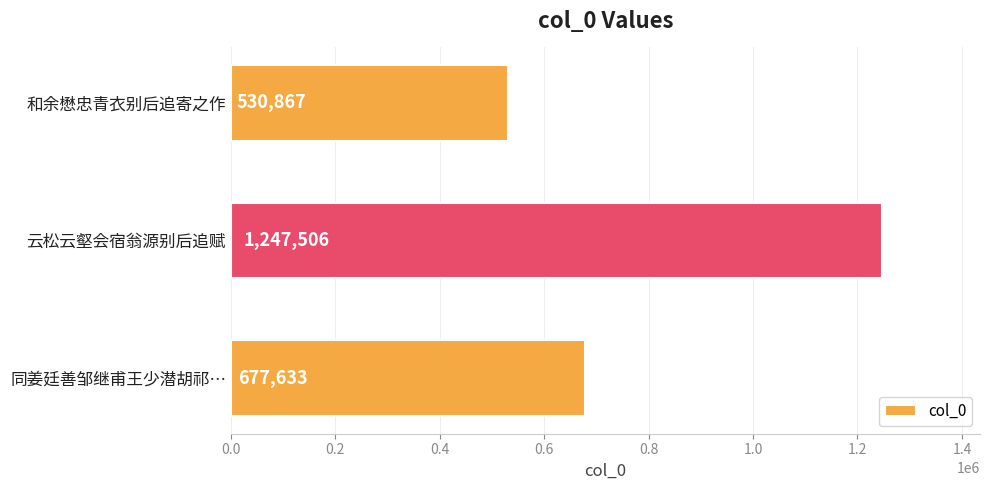

How many data points does each series have?

3